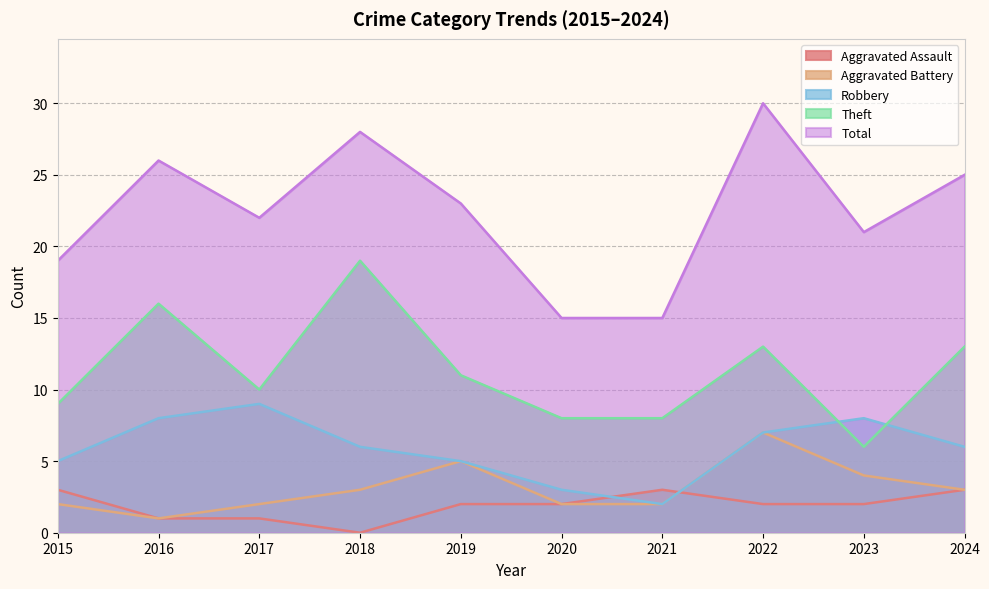

At how many categories does at least one series exceed 26?

2